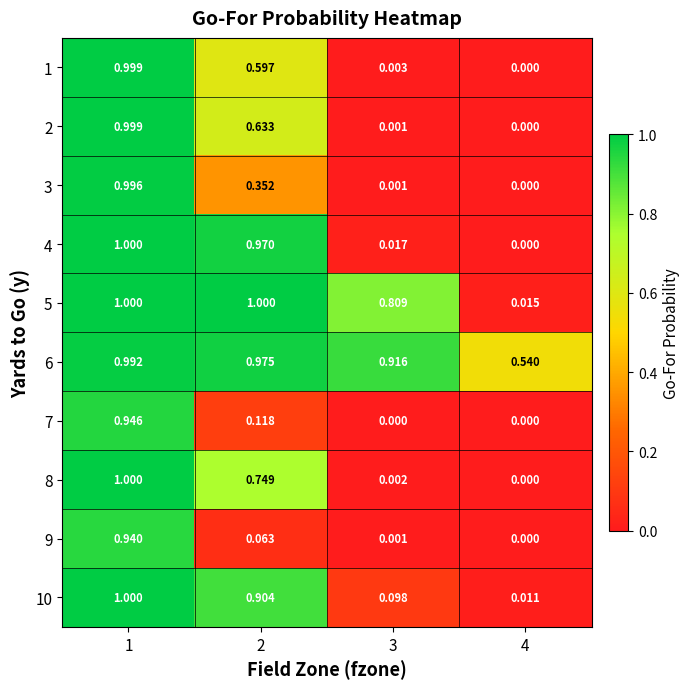

How many data points does each series have?

4